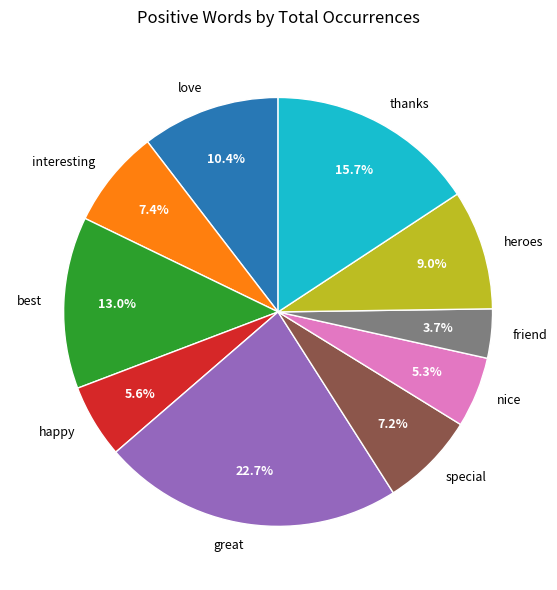

To the nearest percent, what is the difference between the largest and smallest slice percentages?

19%